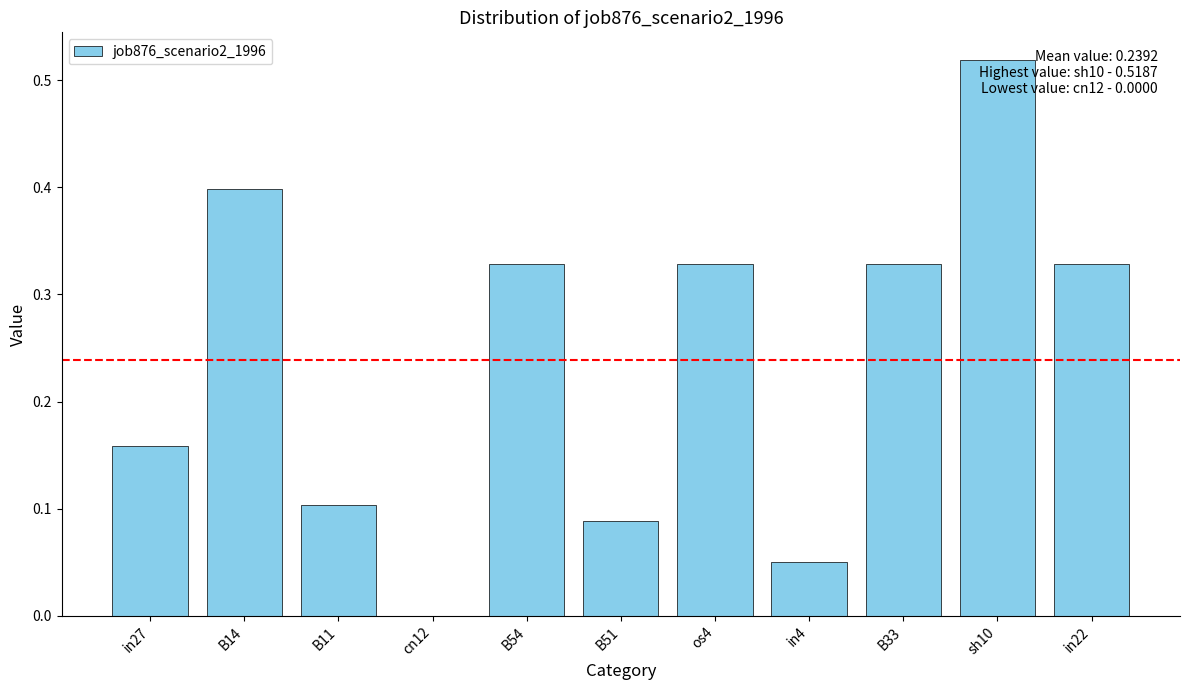

List the labels in order of value, smallest first.

cn12, in4, B51, B11, in27, B54, os4, B33, in22, B14, sh10